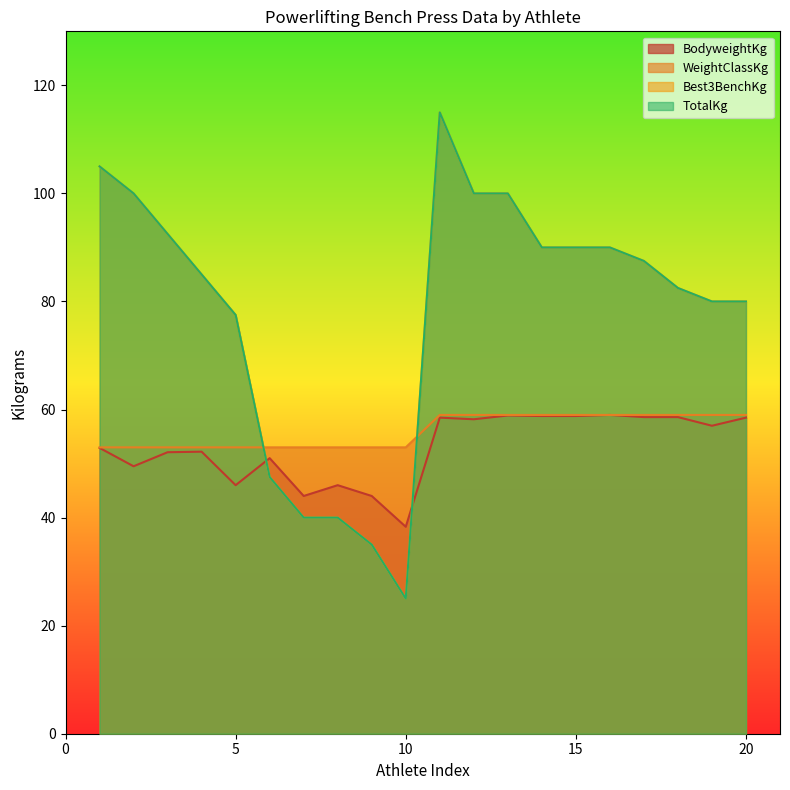

At which category does the chart reach its minimum across all series?

10